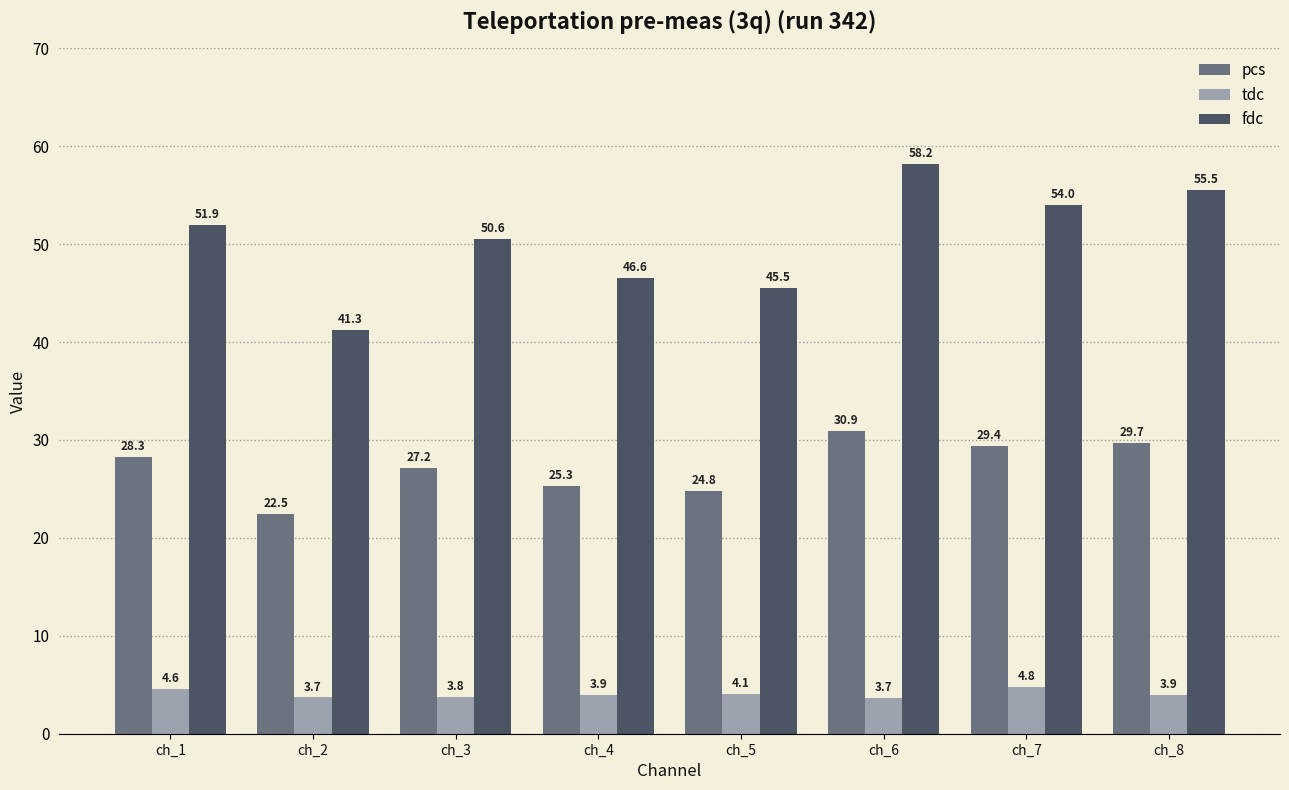

True or false: tdc has a value of 4.8 at ch_7.

True